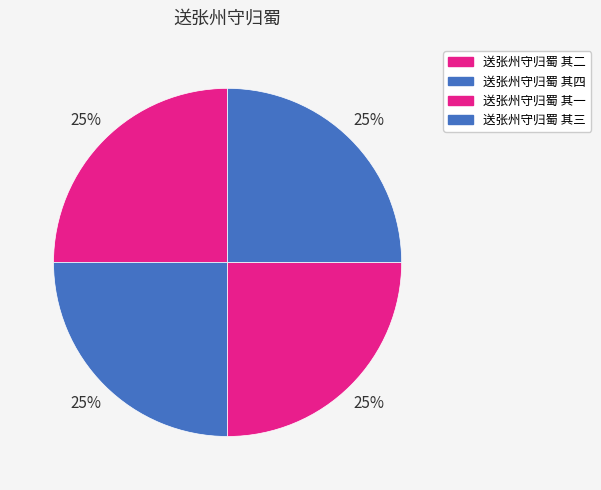

To the nearest percent, what is the average slice percentage?

25%